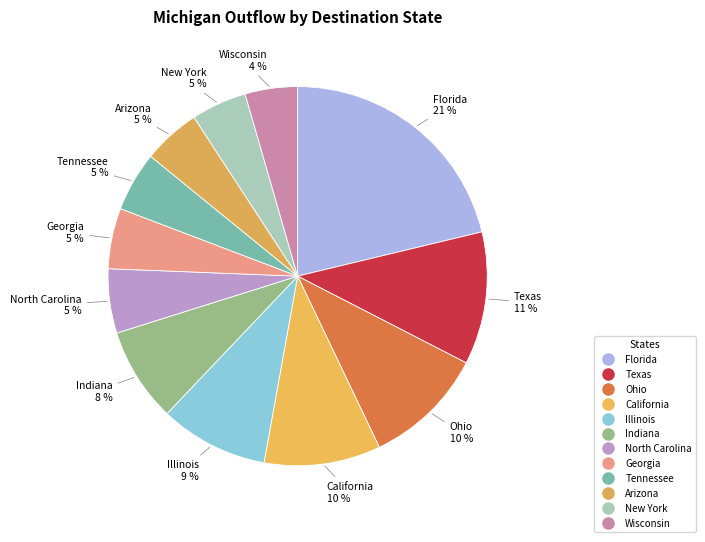

To the nearest percent, what is the average slice percentage?

8%